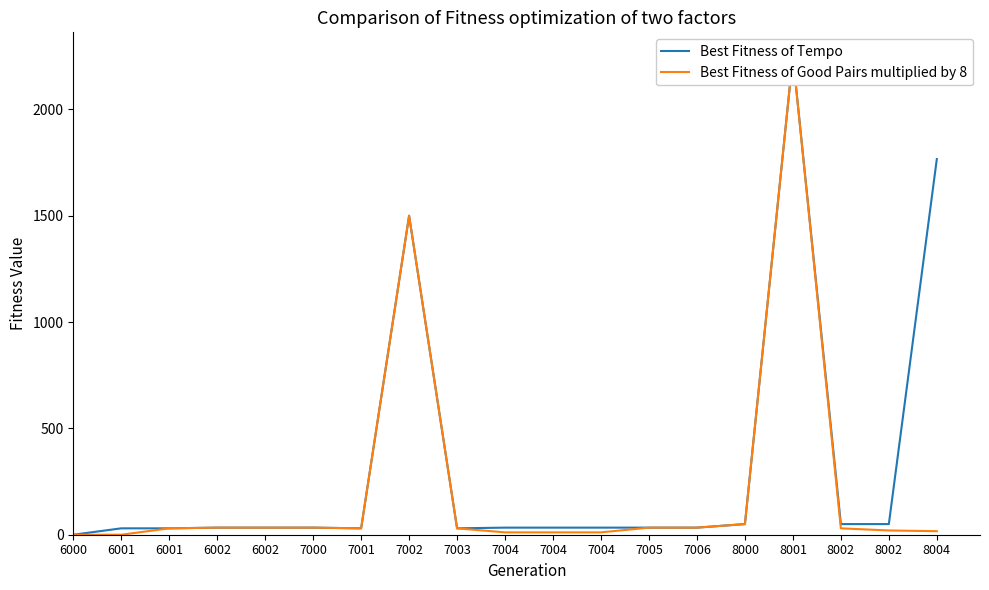

Which series changed the most between 6002 and 7000?

Best Fitness of Tempo